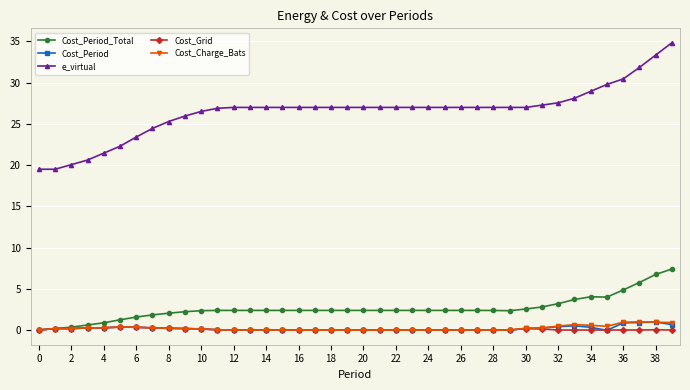

Which series has the widest spread of values?

e_virtual